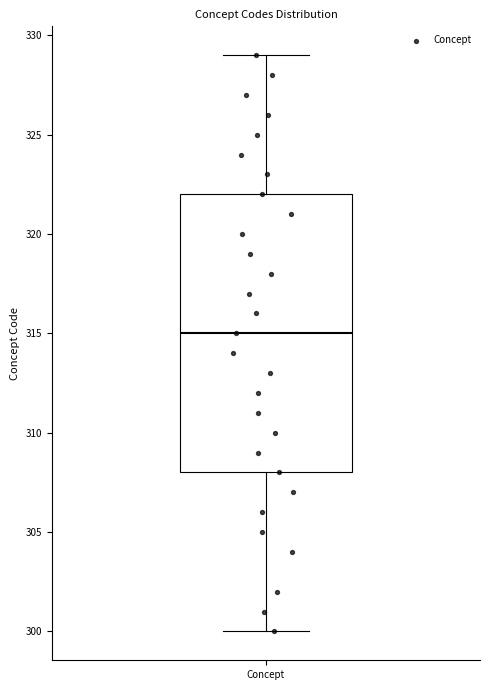

Transcribe this box plot: give where the median line is, the range the box spans, and where the two whiskers end, as read against the y-axis. The values are not printed on the chart, so give them approximately, as read against the axis.

median 315, box 308 to 322, whiskers 300 to 329